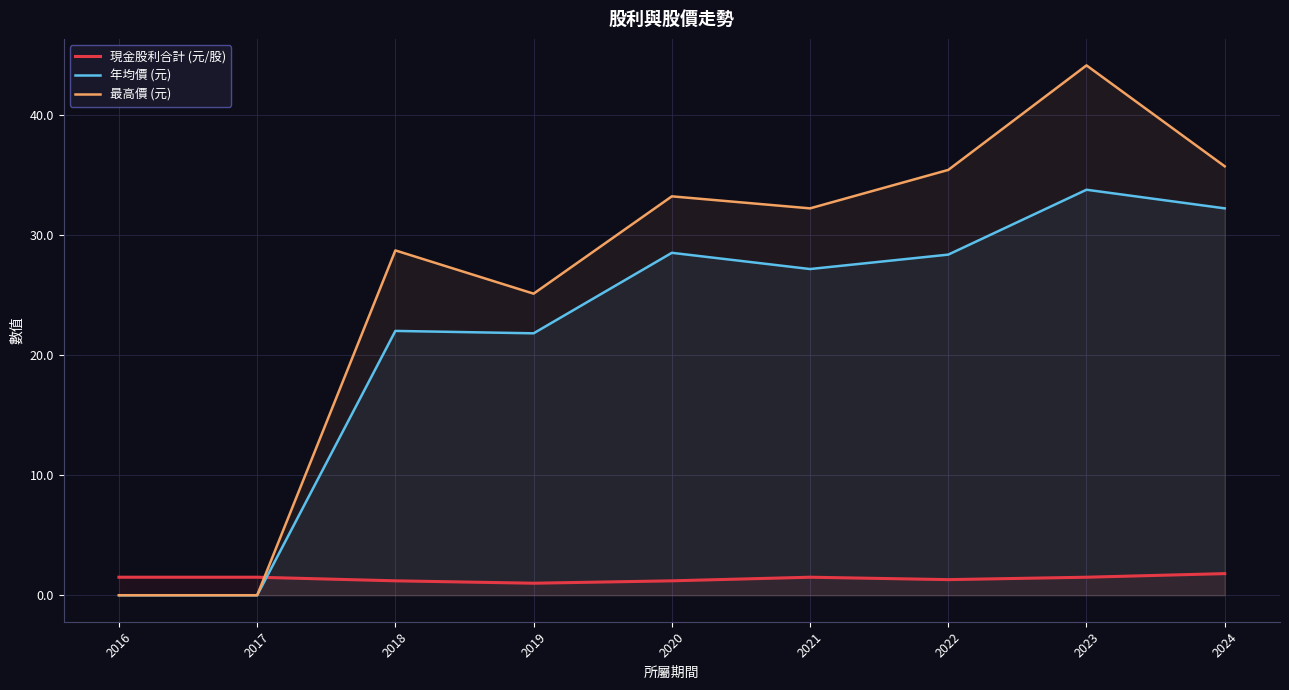

What value does the 現金股利合計 (元/股) series have at 2018?

1.2